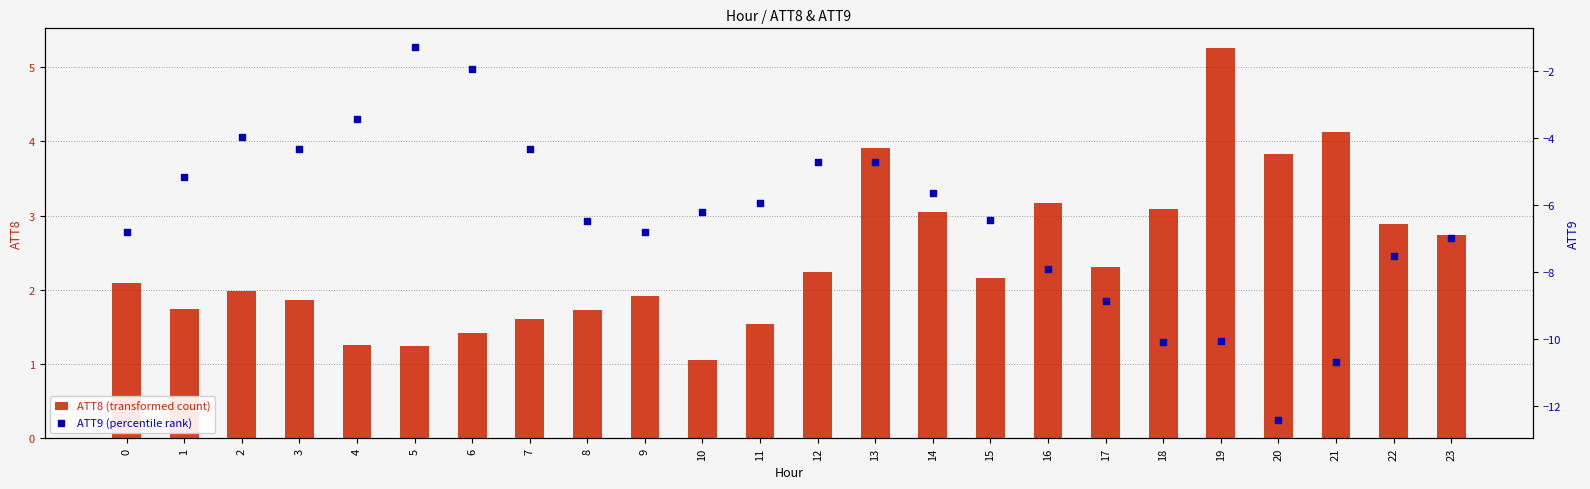

What are all the series names shown in the legend?

ATT8 (transformed count), ATT9 (percentile rank)